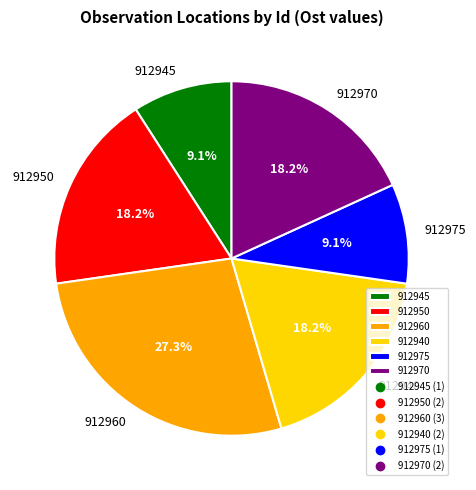

What is the total percentage of 912950 and 912940?

36.4%